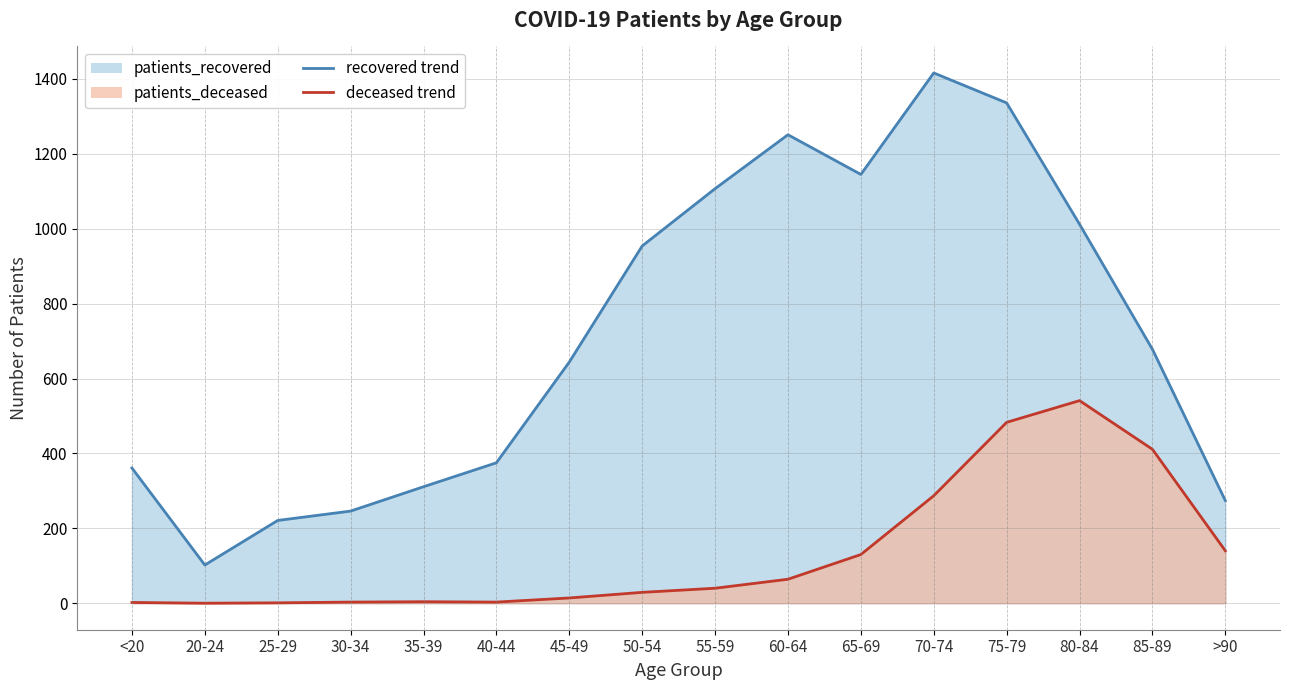

Is it true that patients_deceased equals 287 at 70-74?

True